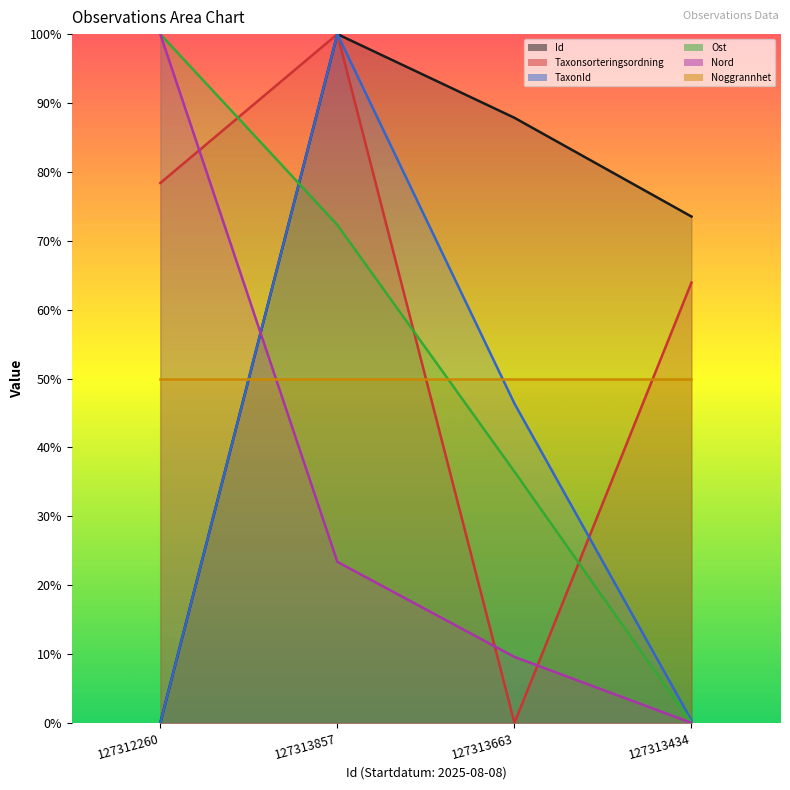

What is the difference between the Nord values at 127313663 and 127313434?

9.6